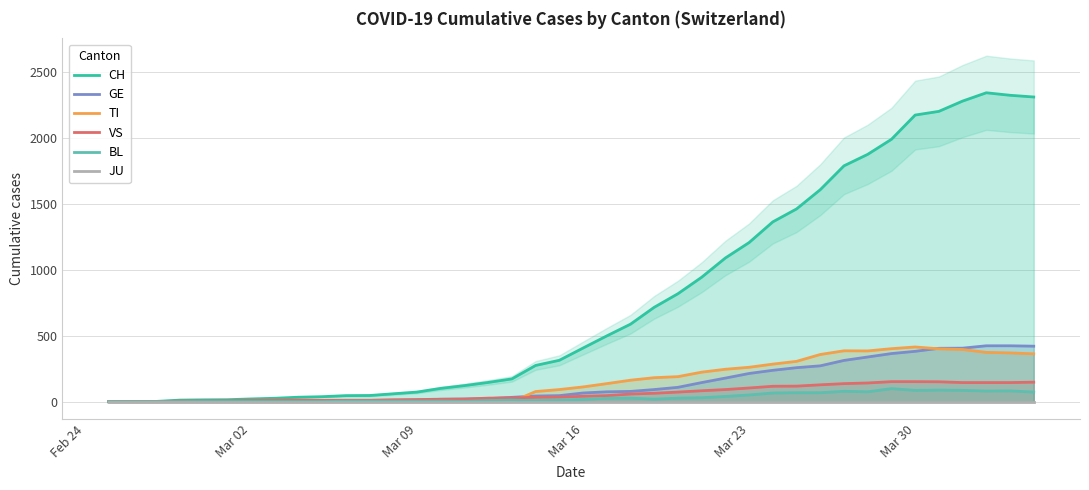

How many values in TI are above zero?

22